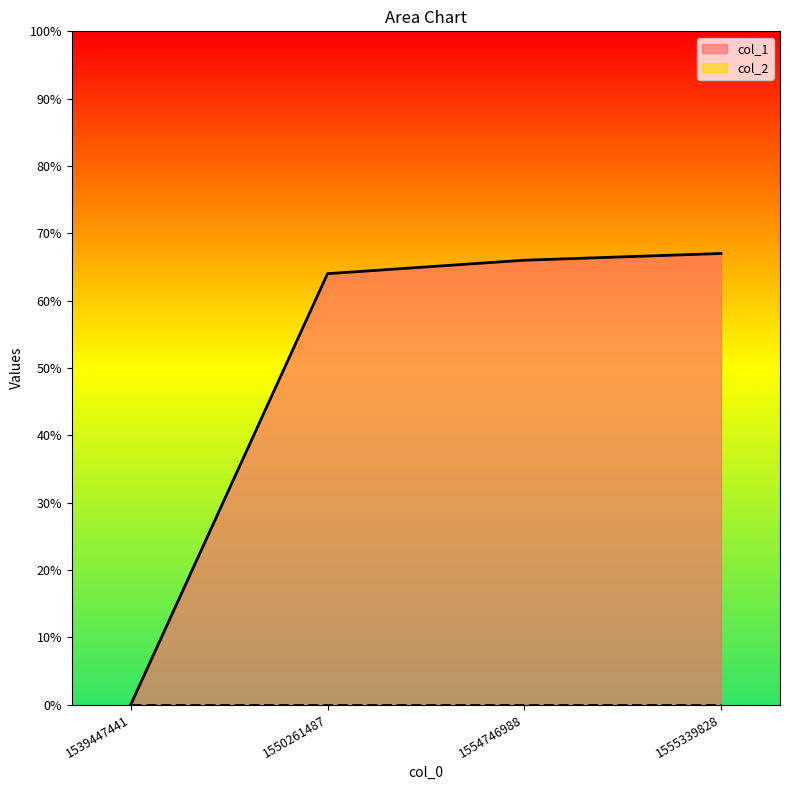

True or false: the data shows 0 at 1539447441.

True